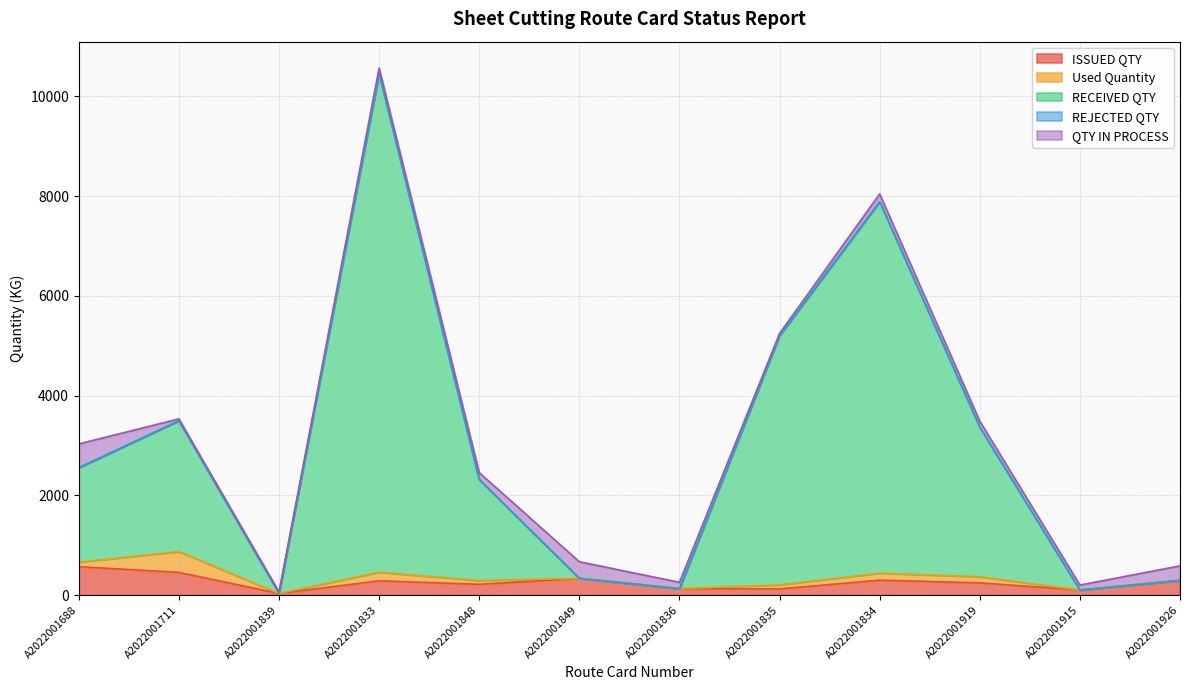

Is the value of REJECTED QTY at A2022001839 greater than the value of ISSUED QTY at A2022001836?

No